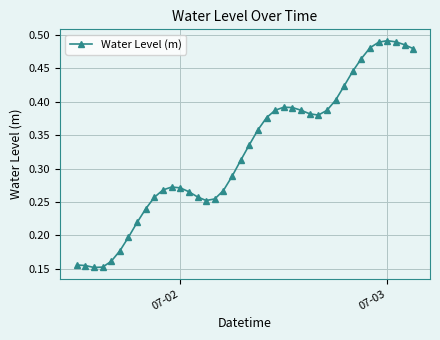

Count the values in the range 0 to 1.

40